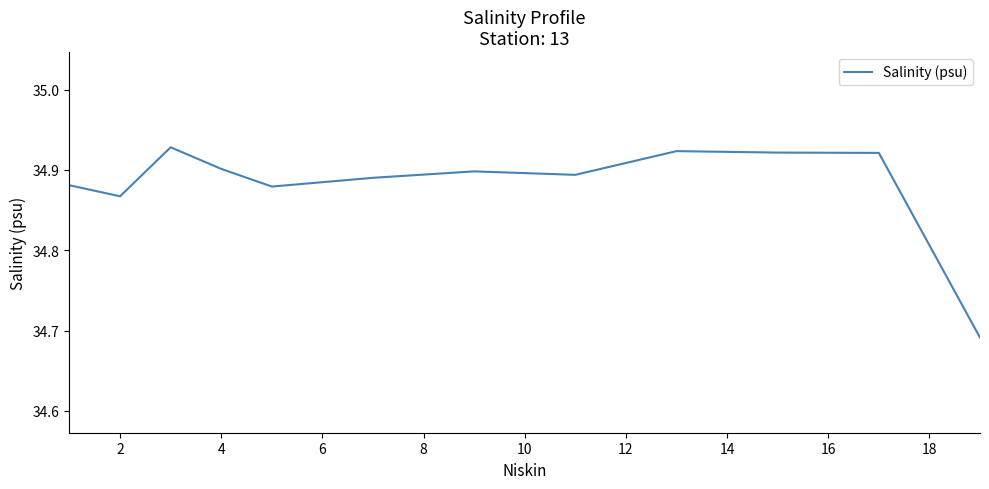

How many lines are shown in the chart?

1